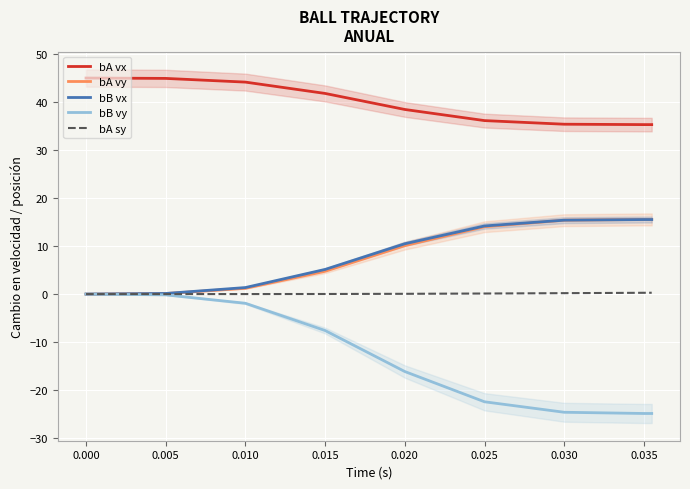

True or false: bA vx and bA vy intersect in this chart.

False